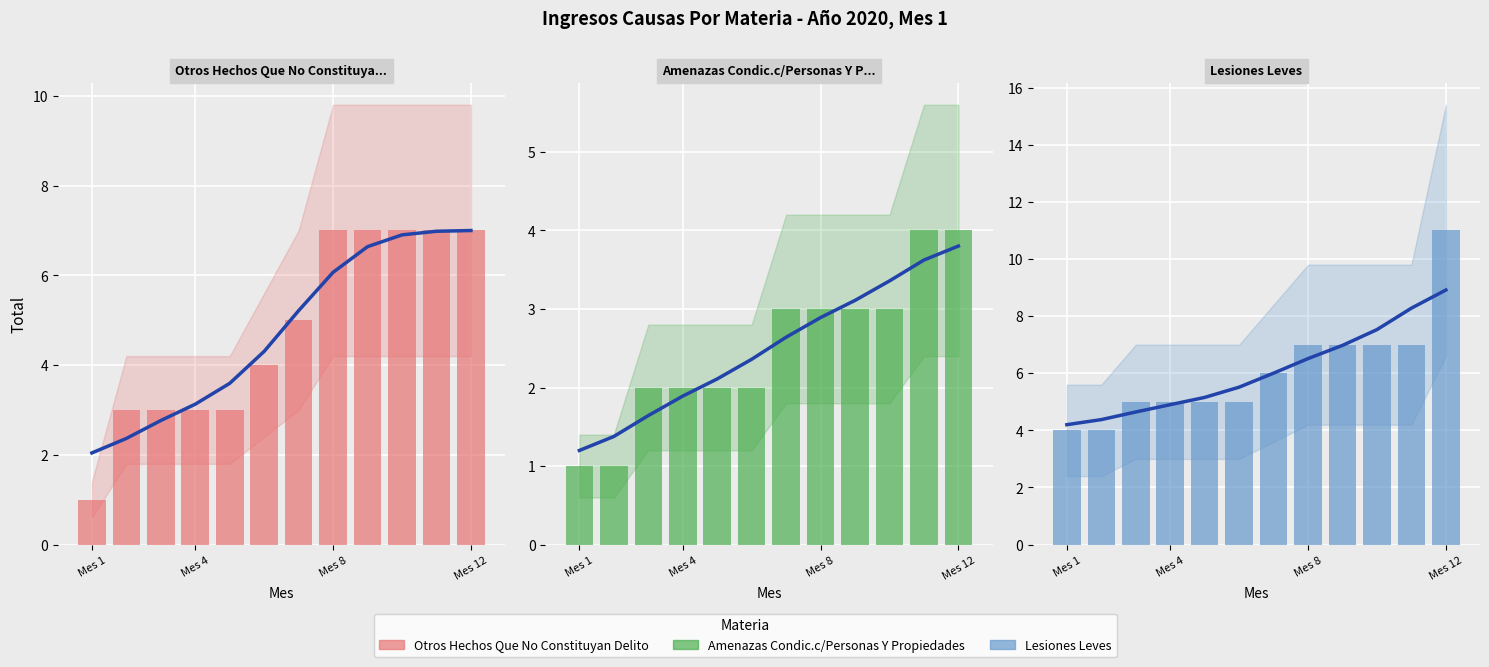

What is the approximate value of Otros Hechos Que No Constituyan Delito at Mes 1?

1